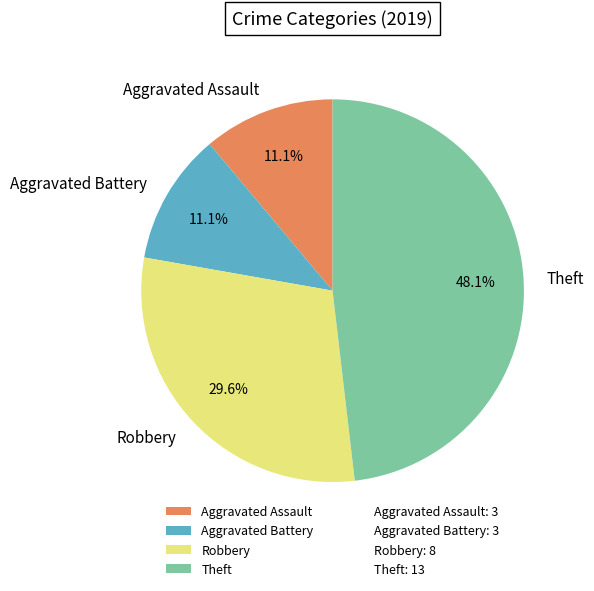

The Robbery slice represents 35% of the pie. True or false?

False